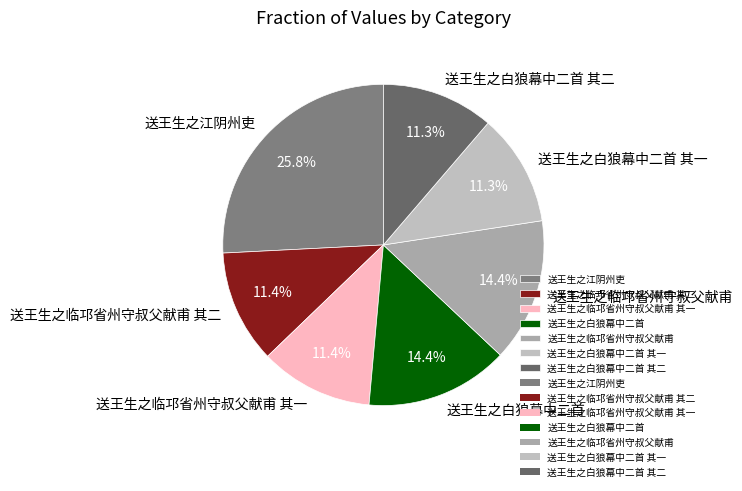

To the nearest percent, what is the average slice percentage?

14%